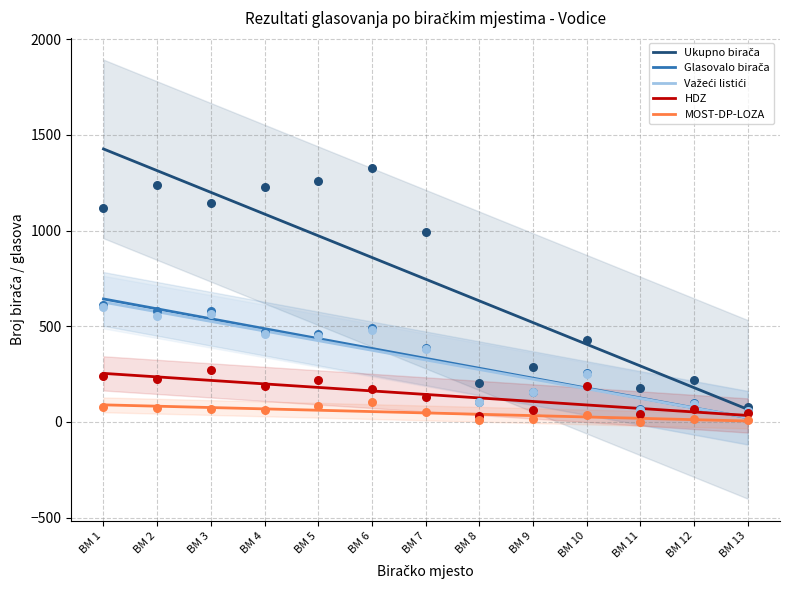

Which series reaches the maximum Y coordinate?

Ukupno birača